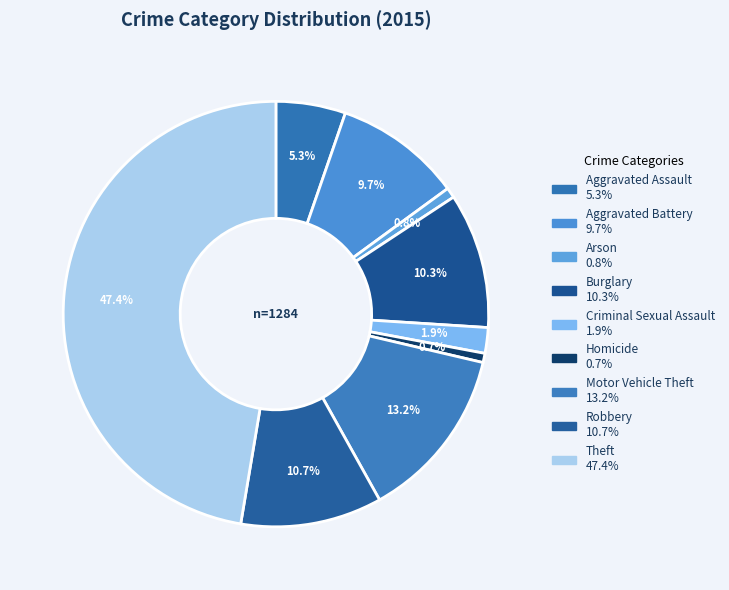

To the nearest percent, what is the average slice percentage?

11%